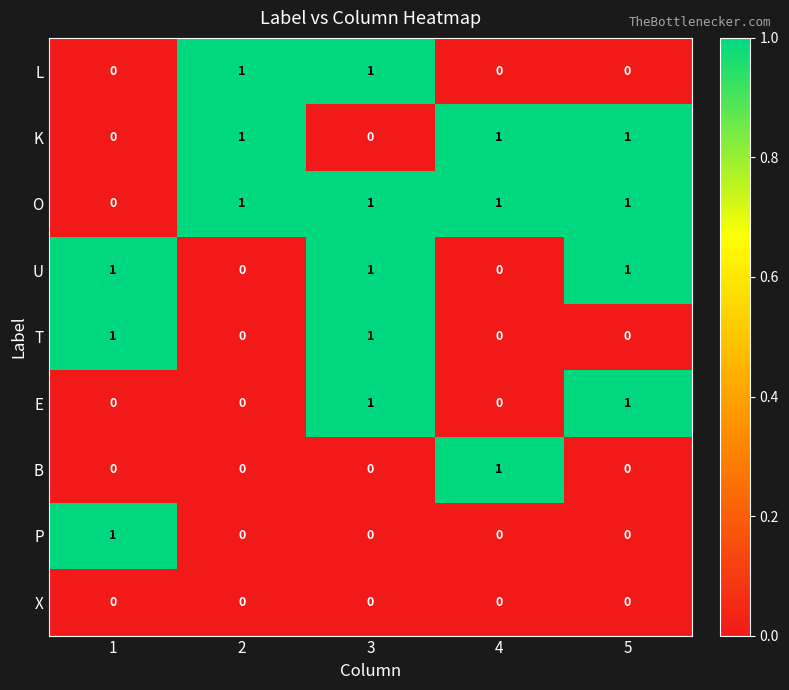

True or false: L has a value of 1 at 3.

True